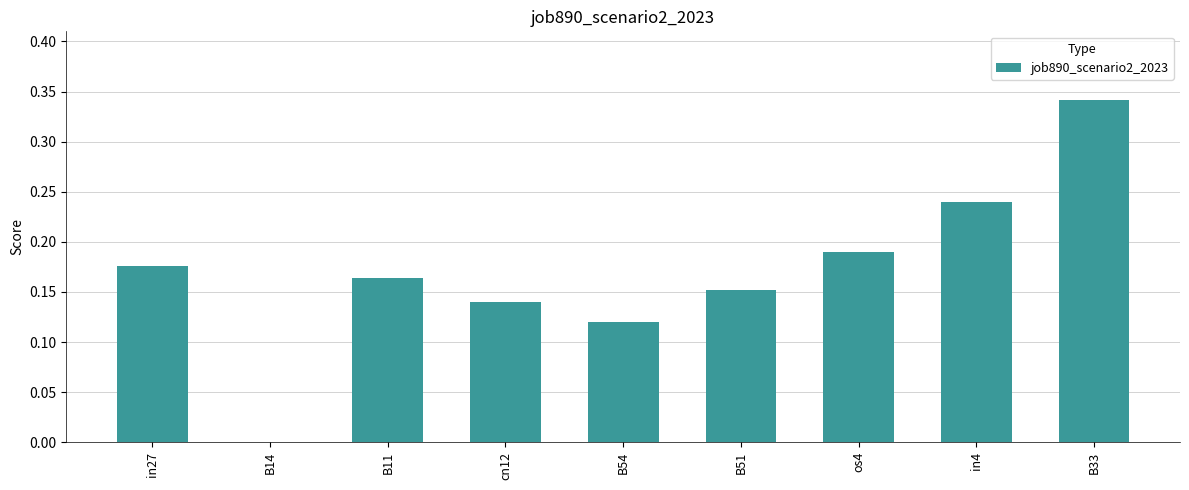

Where is the data nearest to the value 0?

B14